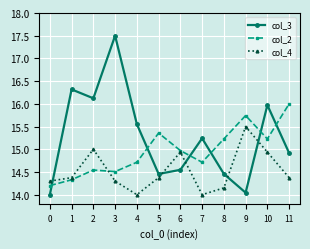

What are all the series names shown in the legend?

col_3, col_2, col_4